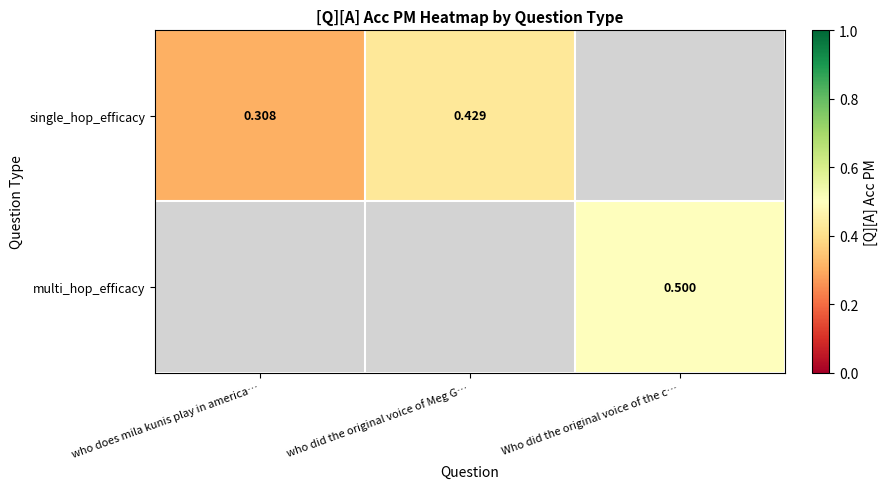

What is the highest value of the single_hop_efficacy series?

0.4